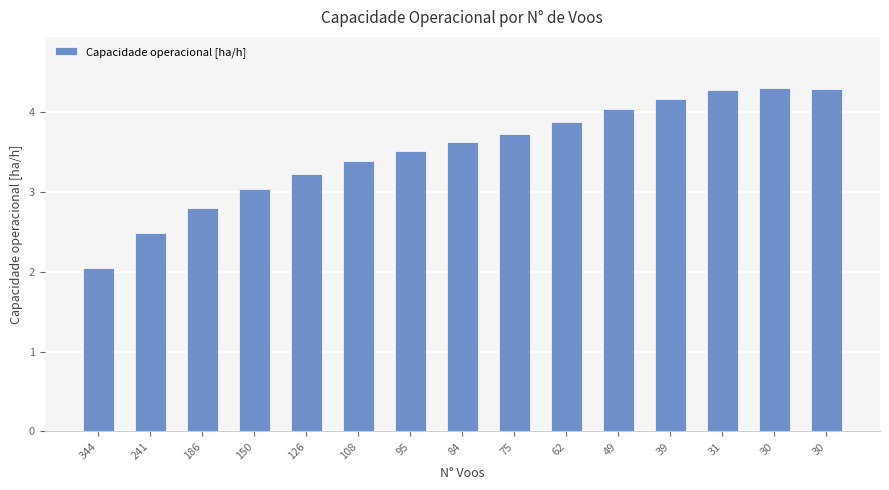

What is the difference between the values at 108 and 75?

0.3